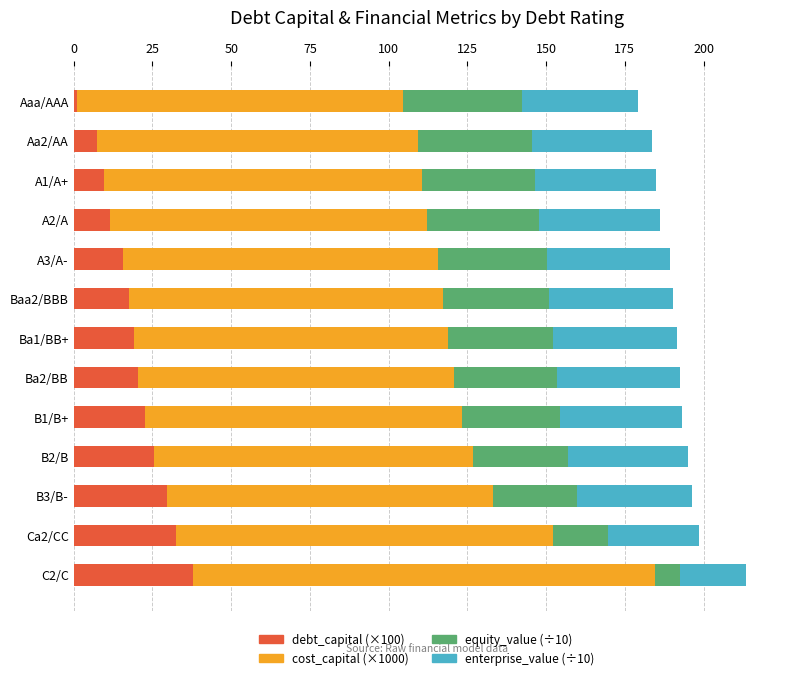

What is the total value across all series at C2/C?

213.6